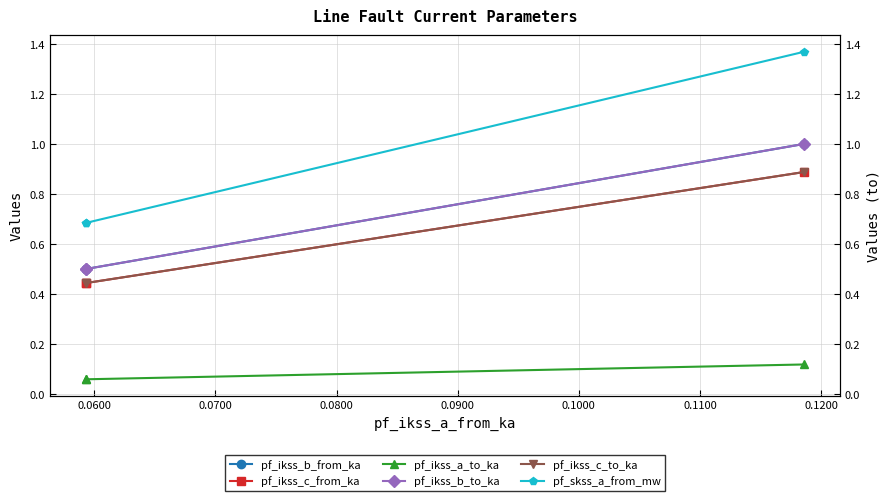

Does the chart have visible grid lines?

Yes